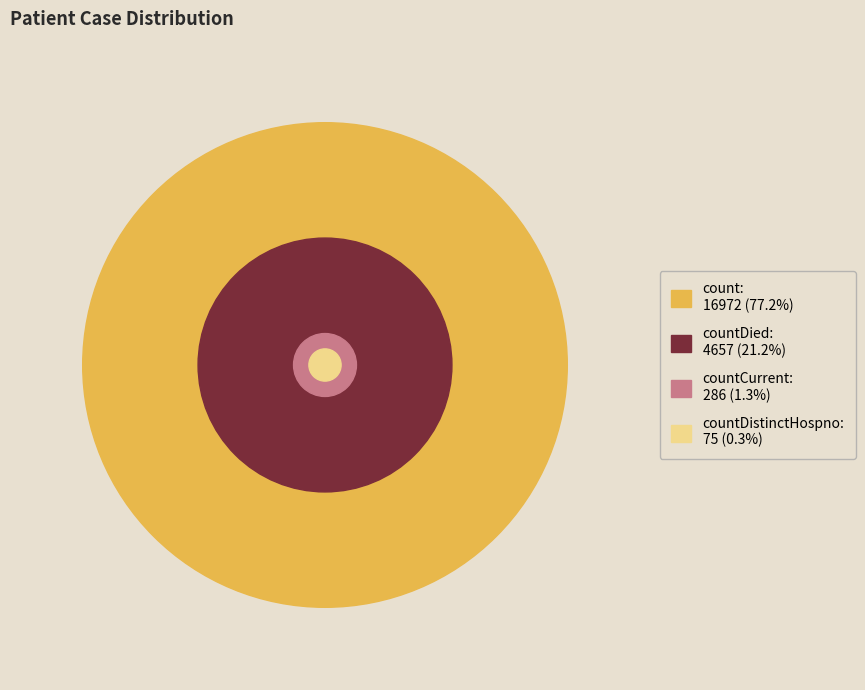

Which slice is the smallest?

countDistinctHospno